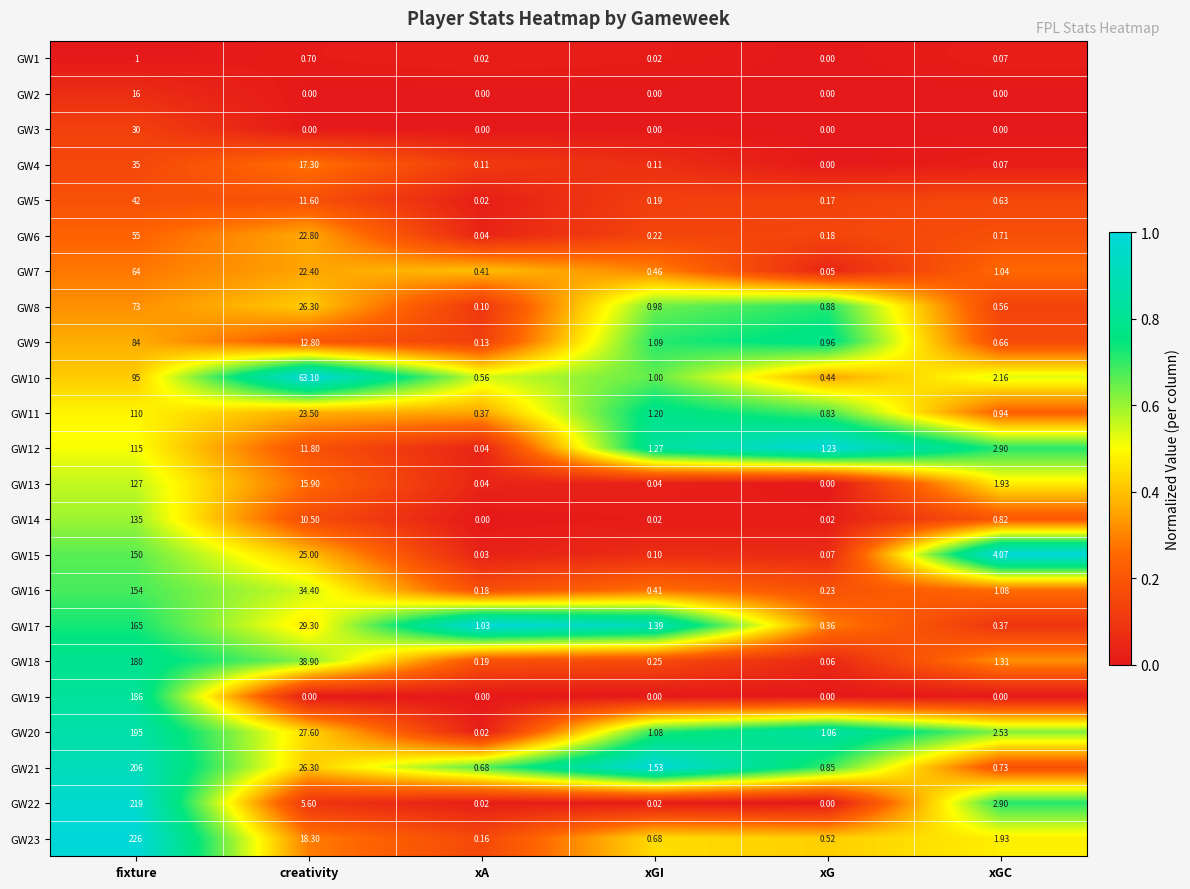

Which category has the highest value in the GW5 series?

fixture